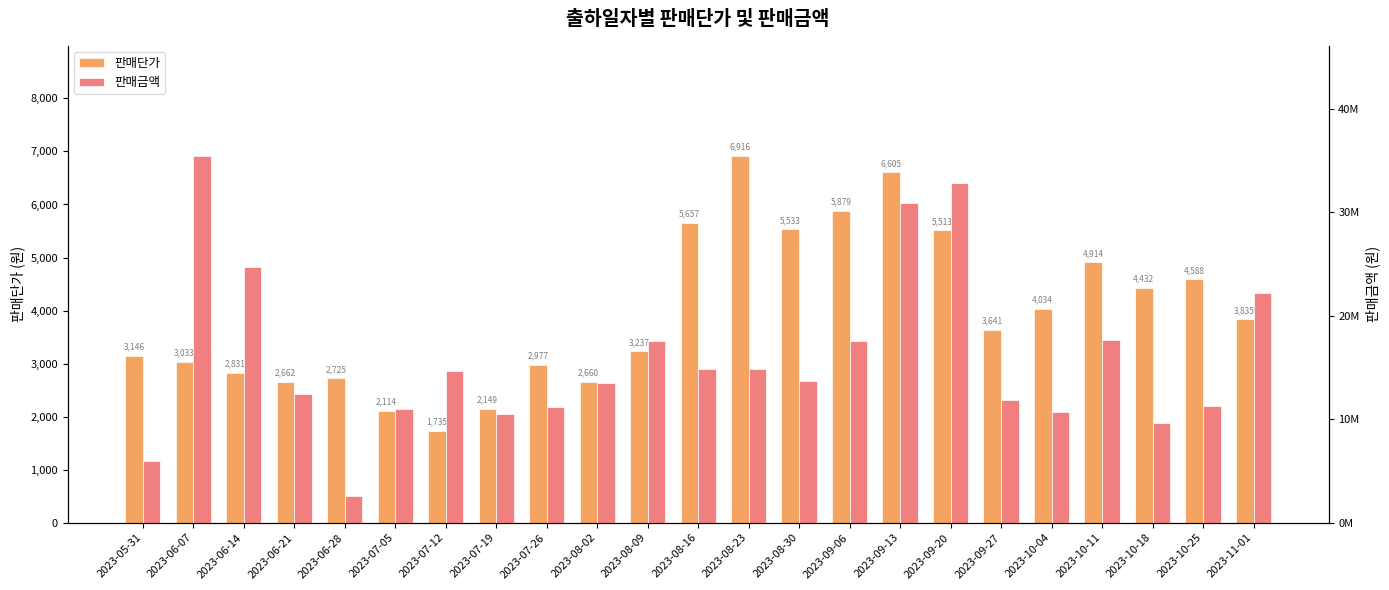

The value of 판매단가 at 2023-11-01 is 3835. True or false?

True